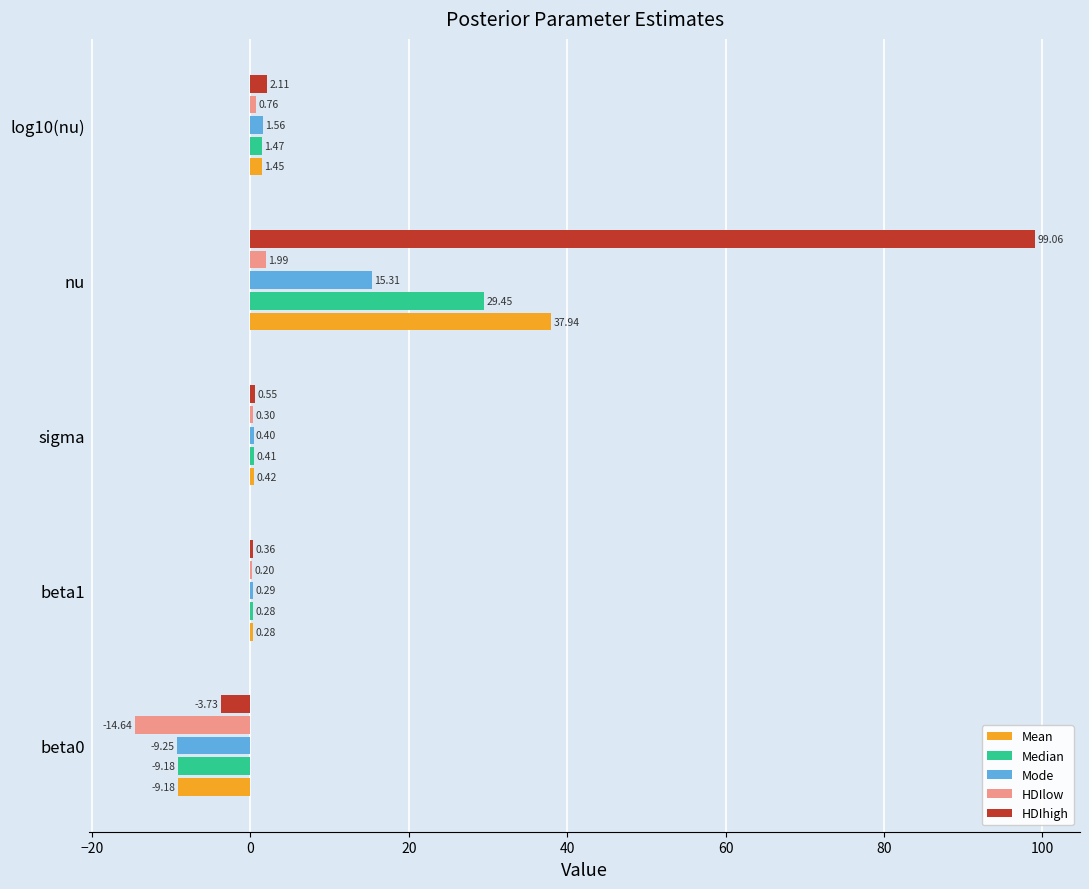

How many series are shown in this chart?

5